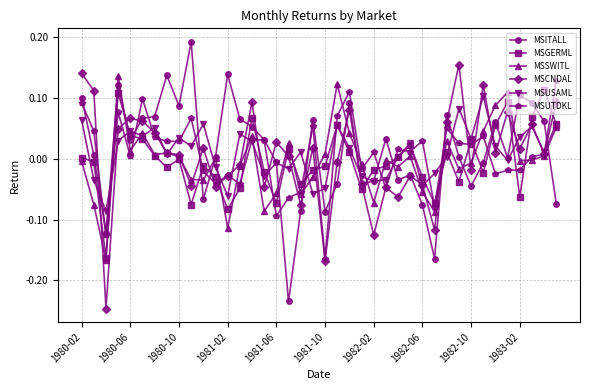

True or false: MSGERML has more than 1 points higher than both neighbors.

True